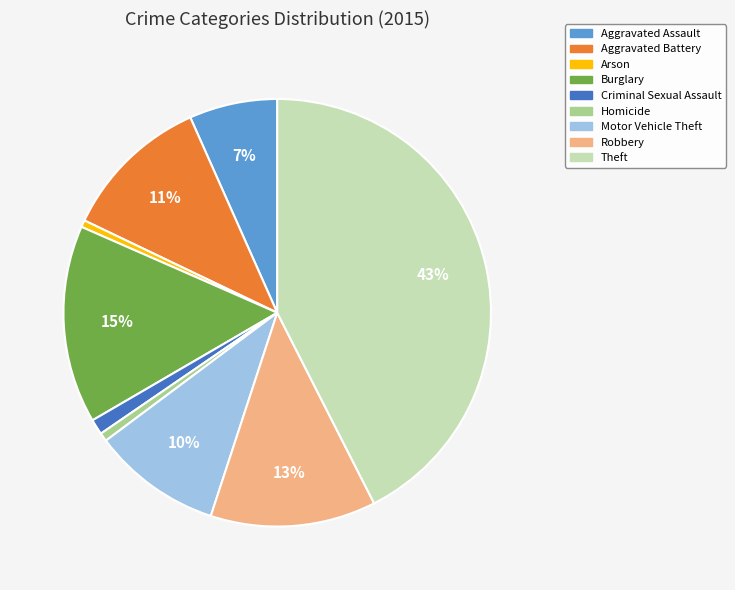

Which has a higher value, Robbery or Motor Vehicle Theft?

Robbery